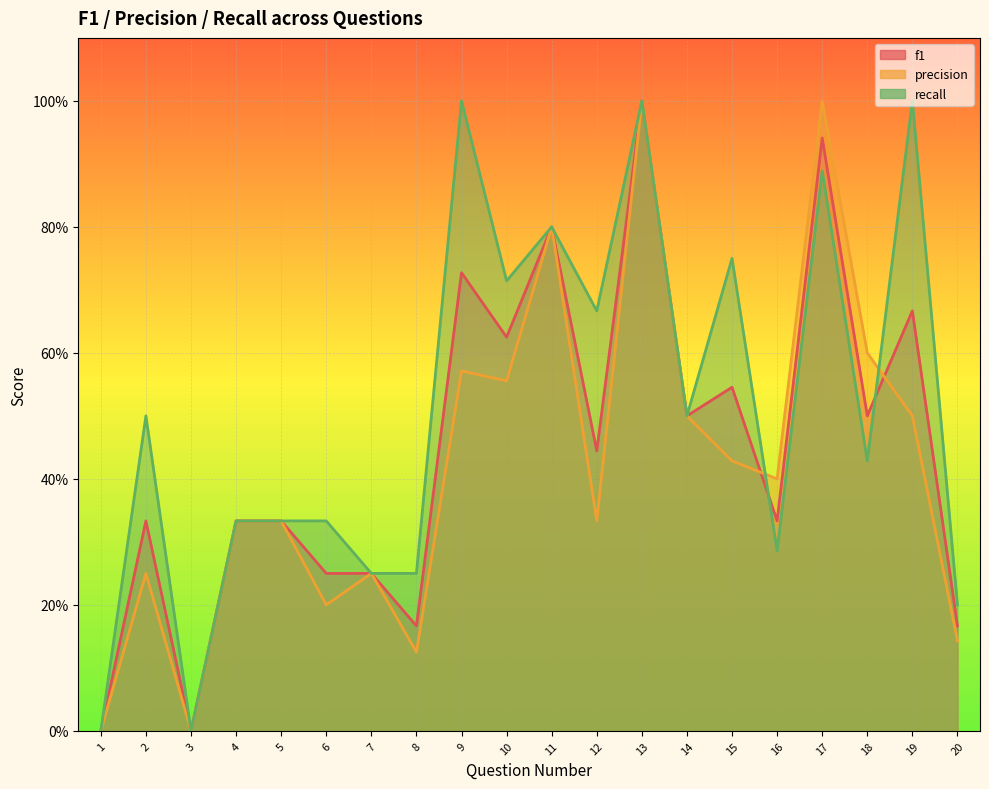

What is the difference between the maximum and second lowest values in the f1 series?

1.0